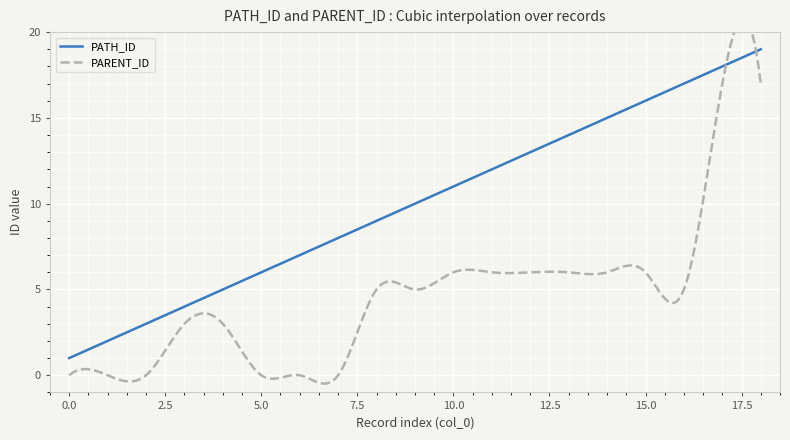

What is the value of the PATH_ID point at the 11th from the left?

11